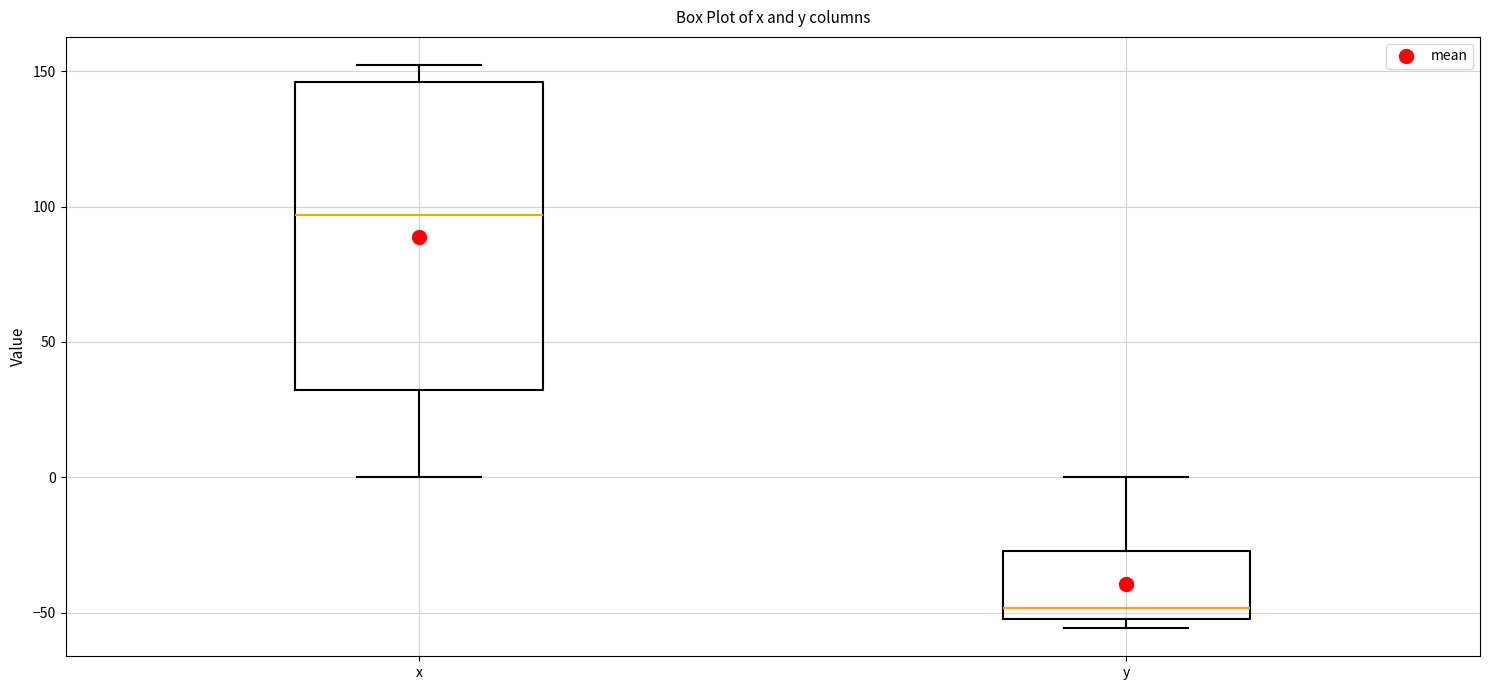

Reading left to right, read every box against the y-axis: the position of its median line, the range the box covers, and the ends of its whiskers. The values are not printed on the chart, so give them approximately, as read against the axis.

x: median 95, box 30 to 145, whiskers 0 to 150
y: median -50 (just above the box's lower edge), box -50 to -25, whiskers -55 to 0